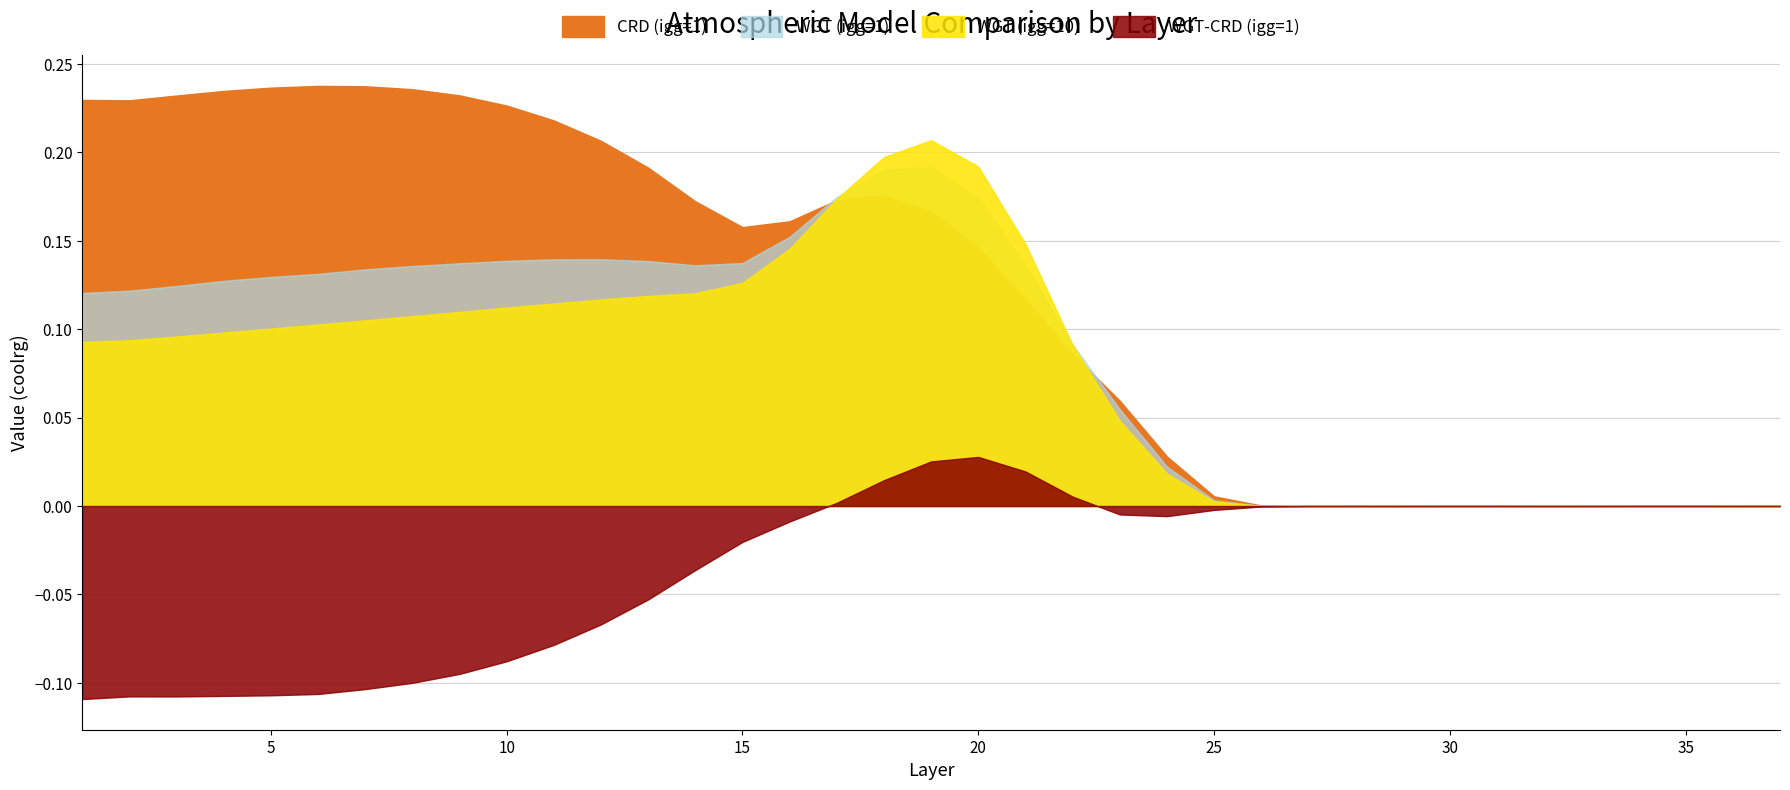

At which category does CRD (igg=1) reach its first local peak?

6